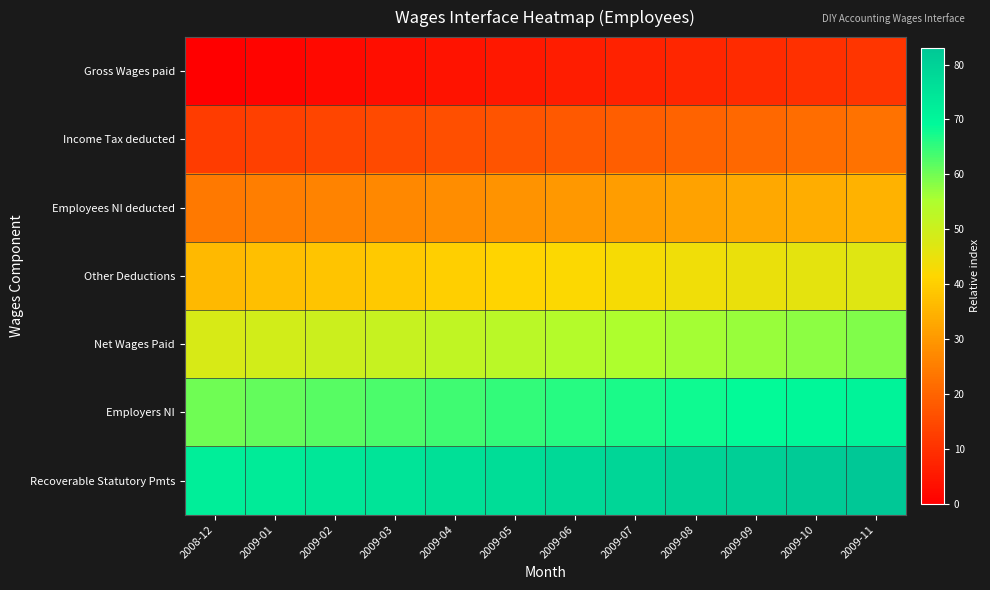

Reading left to right, transcribe all the data shown in this chart.

Gross Wages paid: 2008-12=0	2009-01=1	2009-02=2	2009-03=3	2009-04=4	2009-05=5	2009-06=6	2009-07=7	2009-08=8	2009-09=9	2009-10=10	2009-11=11
Income Tax deducted: 2008-12=12	2009-01=13	2009-02=14	2009-03=15	2009-04=16	2009-05=17	2009-06=18	2009-07=19	2009-08=20	2009-09=21	2009-10=22	2009-11=23
Employees NI deducted: 2008-12=24	2009-01=25	2009-02=26	2009-03=27	2009-04=28	2009-05=29	2009-06=30	2009-07=31	2009-08=32	2009-09=33	2009-10=34	2009-11=35
Other Deductions: 2008-12=36	2009-01=37	2009-02=38	2009-03=39	2009-04=40	2009-05=41	2009-06=42	2009-07=43	2009-08=44	2009-09=45	2009-10=46	2009-11=47
Net Wages Paid: 2008-12=48	2009-01=49	2009-02=50	2009-03=51	2009-04=52	2009-05=53	2009-06=54	2009-07=55	2009-08=56	2009-09=57	2009-10=58	2009-11=59
Employers NI: 2008-12=60	2009-01=61	2009-02=62	2009-03=63	2009-04=64	2009-05=65	2009-06=66	2009-07=67	2009-08=68	2009-09=69	2009-10=70	2009-11=71
Recoverable Statutory Pmts: 2008-12=72	2009-01=73	2009-02=74	2009-03=75	2009-04=76	2009-05=77	2009-06=78	2009-07=79	2009-08=80	2009-09=81	2009-10=82	2009-11=83